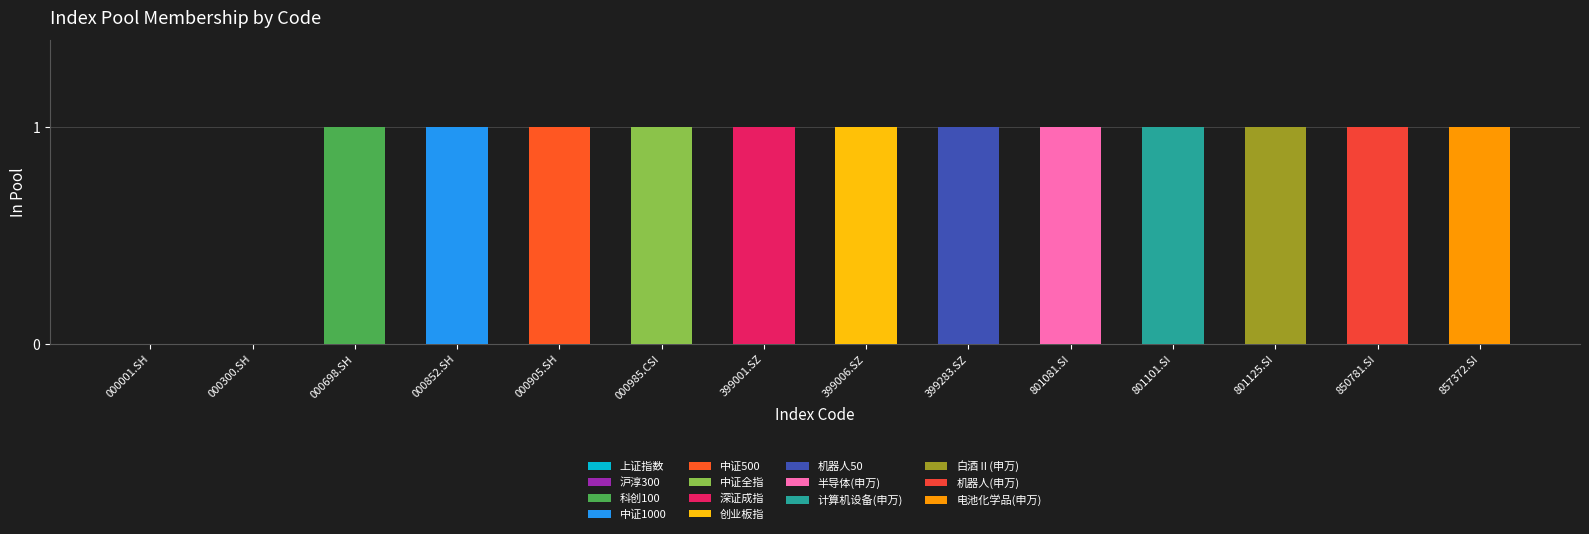

Reading left to right, list all the values displayed in this chart.

000001.SH=0	000300.SH=0	000698.SH=1	000852.SH=1	000905.SH=1	000985.CSI=1	399001.SZ=1	399006.SZ=1	399283.SZ=1	801081.SI=1	801101.SI=1	801125.SI=1	850781.SI=1	857372.SI=1